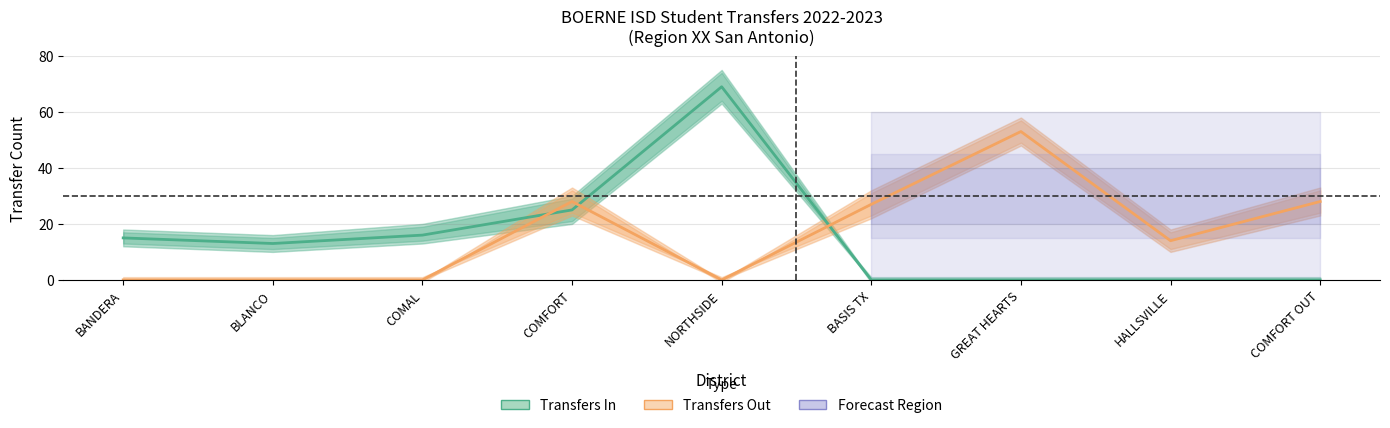

What is the difference between the maximum and minimum values in the Transfers In series?

69